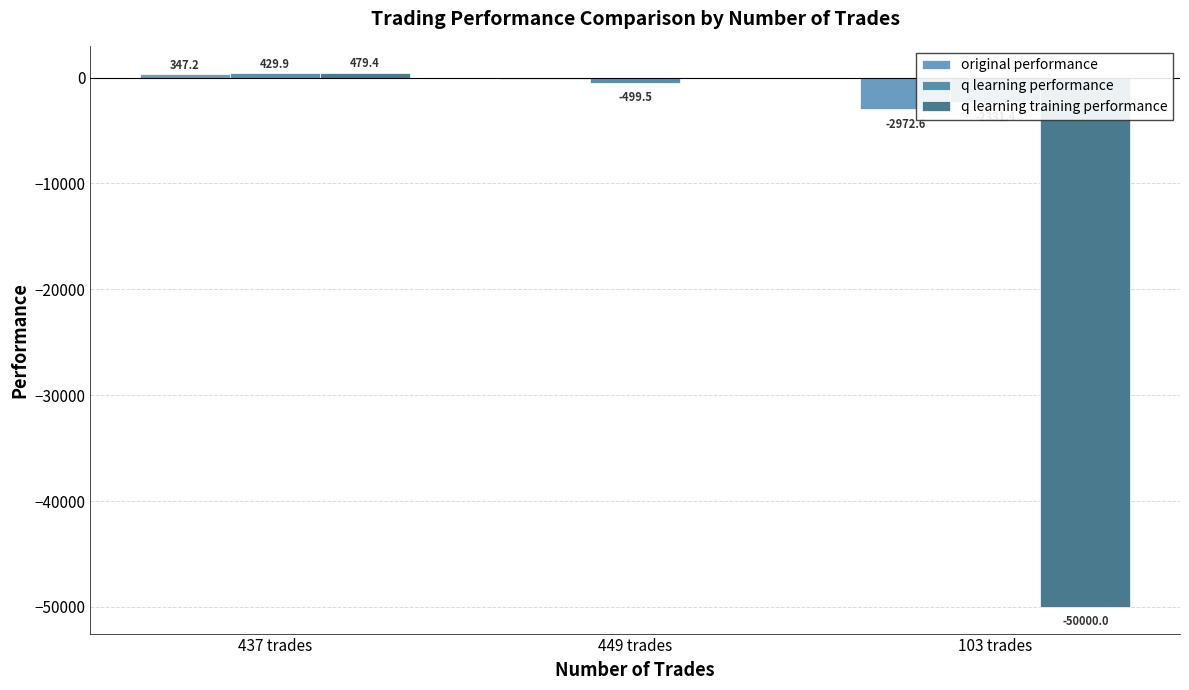

What is the total value across all series at 449 trades?

-644.5